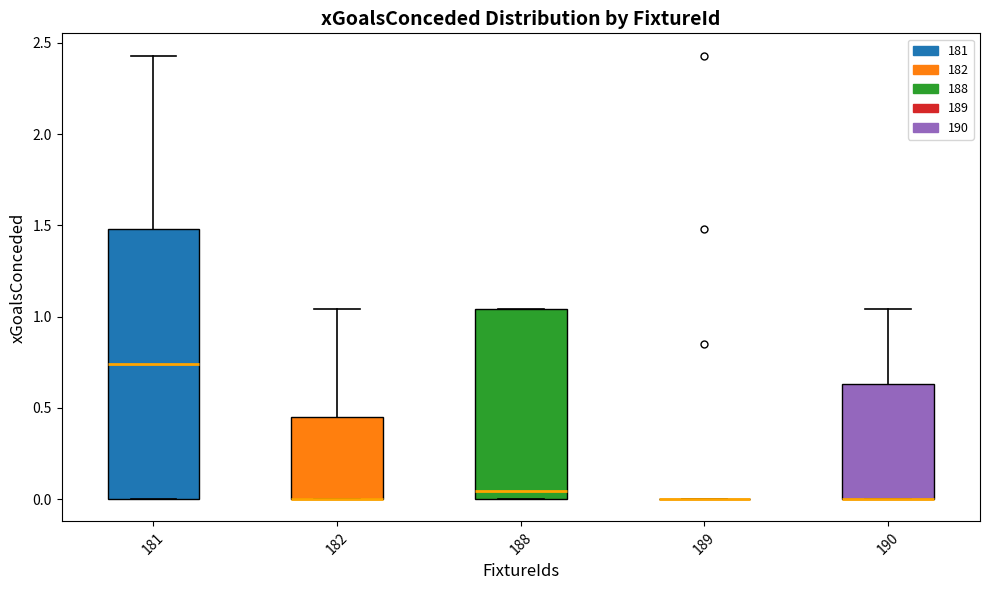

Reading left to right, read every box against the y-axis: the position of its median line, the range the box covers, and the ends of its whiskers. The values are not printed on the chart, so give them approximately, as read against the axis.

181: median 0.75, box 0.00 to 1.50, whiskers 0.00 to 2.45
182: median 0.00 (drawn on the box's lower edge), box 0.00 to 0.45, whiskers 0.00 to 1.05
188: median 0.05, box 0.00 to 1.05, whiskers 0.00 to 1.05
189: box collapsed to a line at 0.00, whiskers 0.00 to 0.00
190: median 0.00 (drawn on the box's lower edge), box 0.00 to 0.65, whiskers 0.00 to 1.05